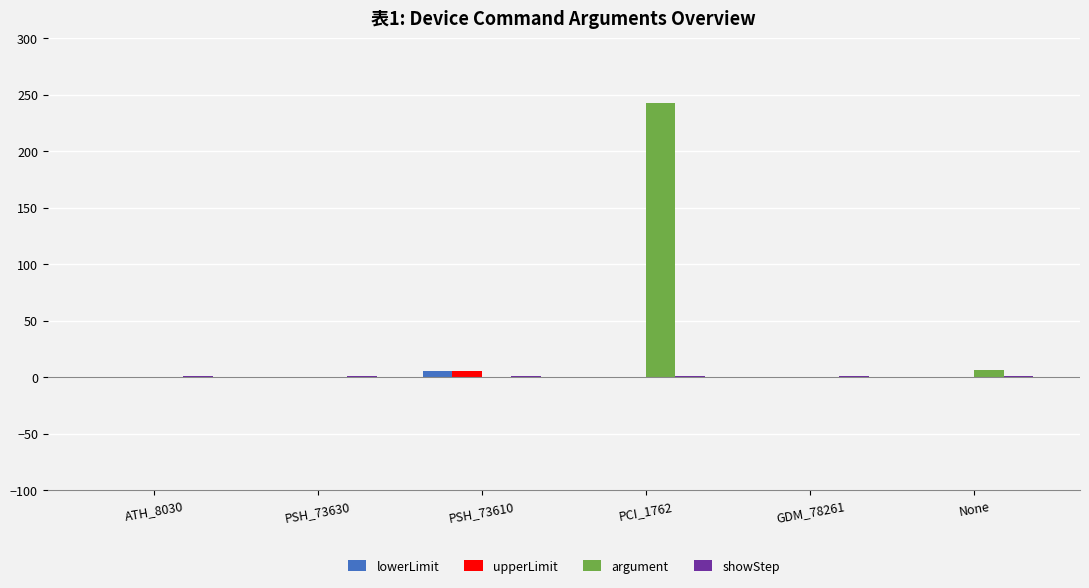

At which category does the chart reach its peak across all series?

PCI_1762